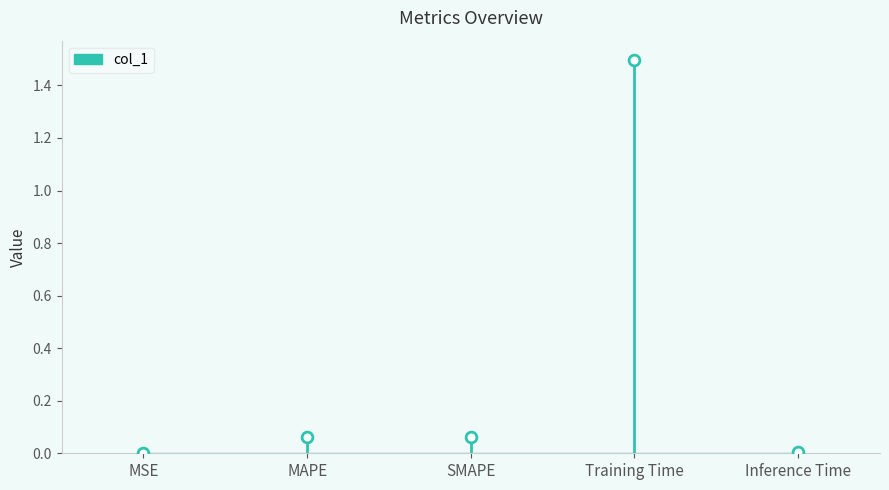

Between Training Time and SMAPE, which is larger?

Training Time